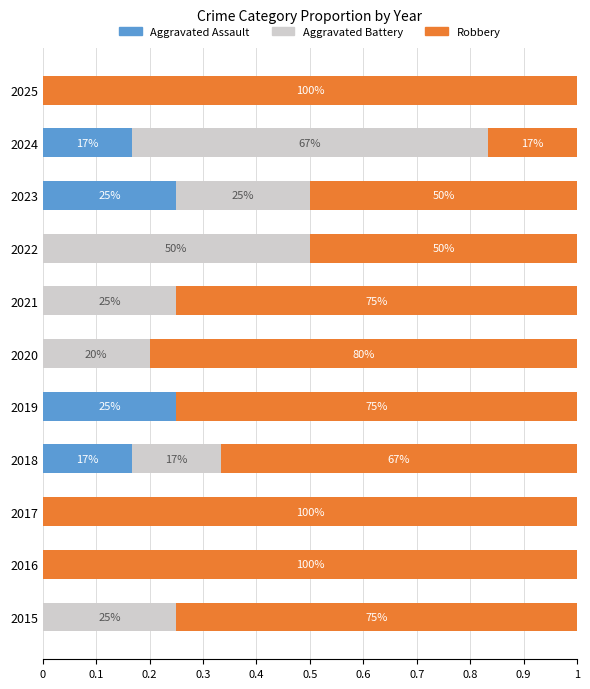

What are all the series names shown in the legend?

Aggravated Assault, Aggravated Battery, Robbery